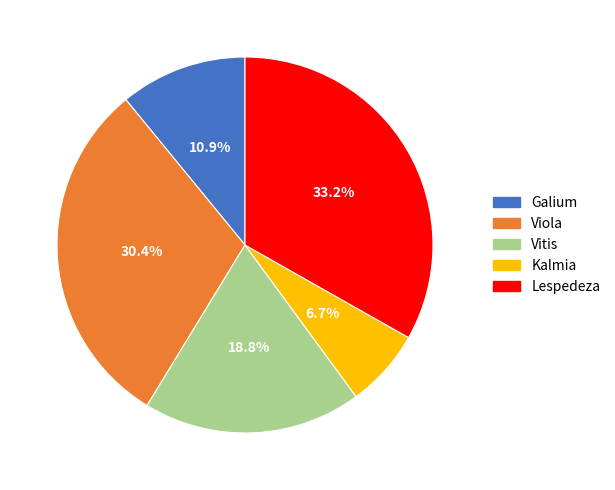

Which category has the smallest portion of the pie?

Kalmia